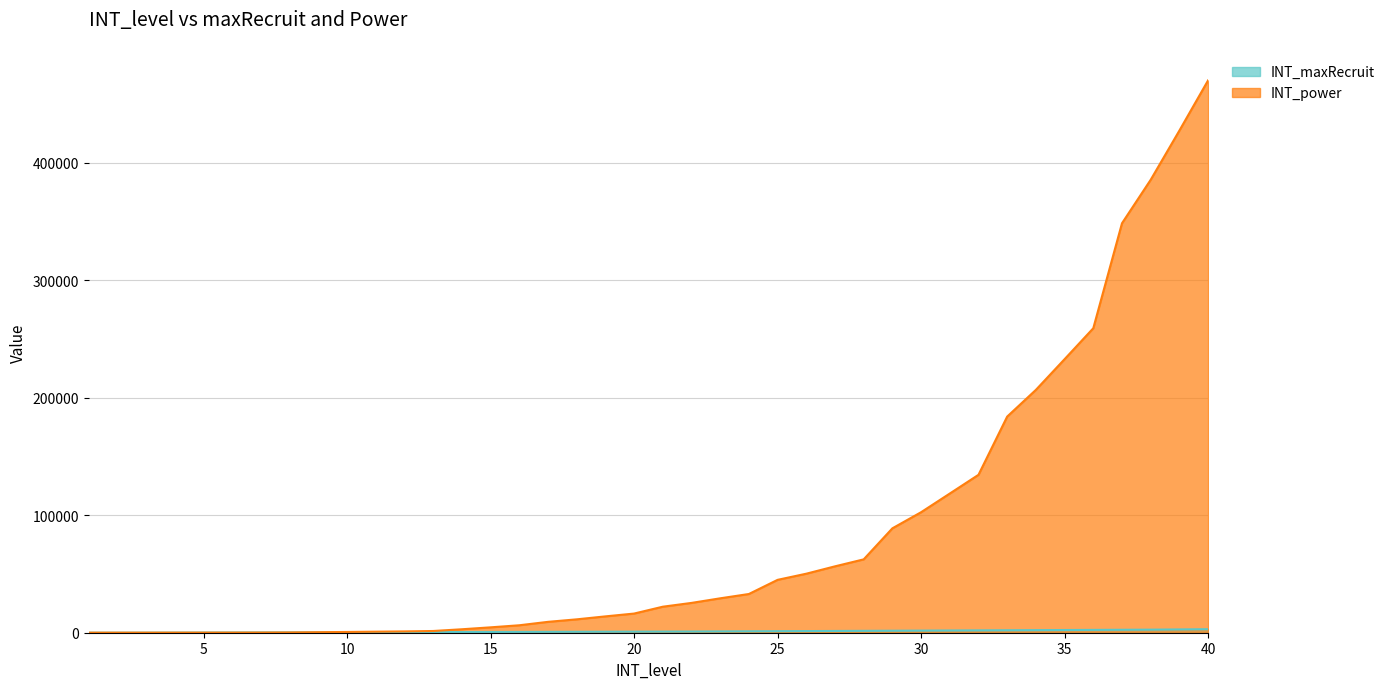

At which category is the sum across all series the highest?

40